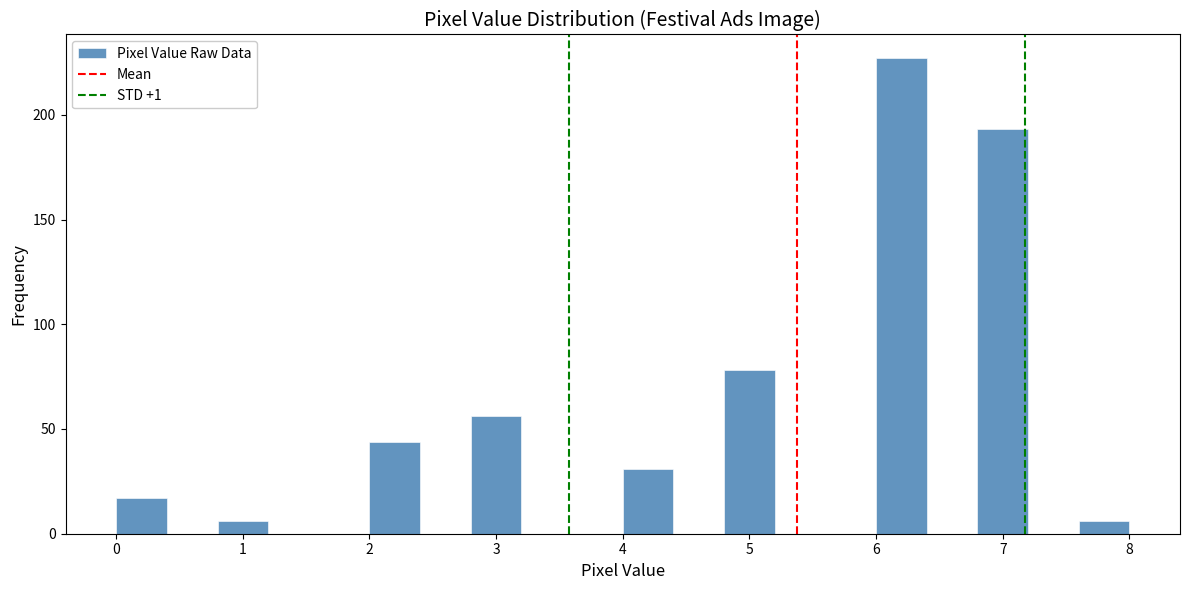

Over which range of the x-axis is the bar tallest?

6.0 to 6.4